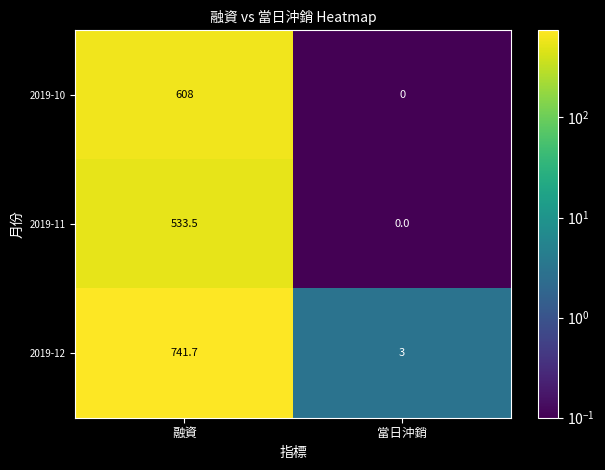

Reading right to left, extract all data points from this chart.

2019-10: 0.0	608.0
2019-11: 0.0	533.5
2019-12: 3.0	741.7